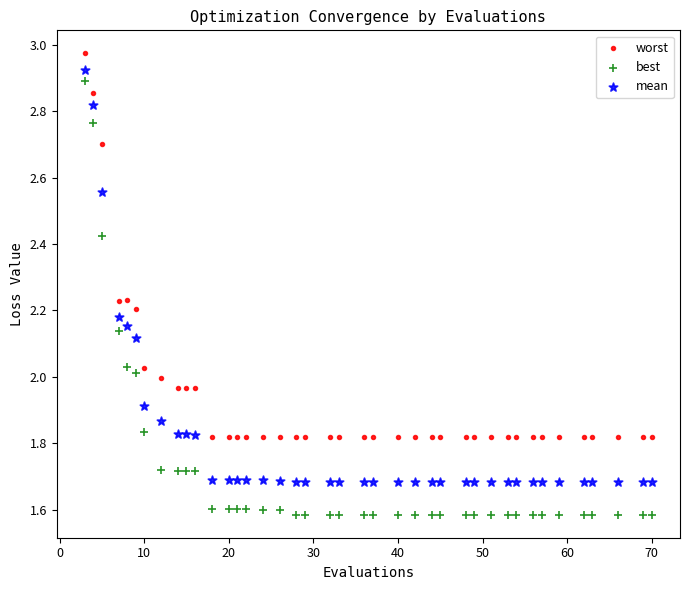

Which series contains the lowest Y value?

best